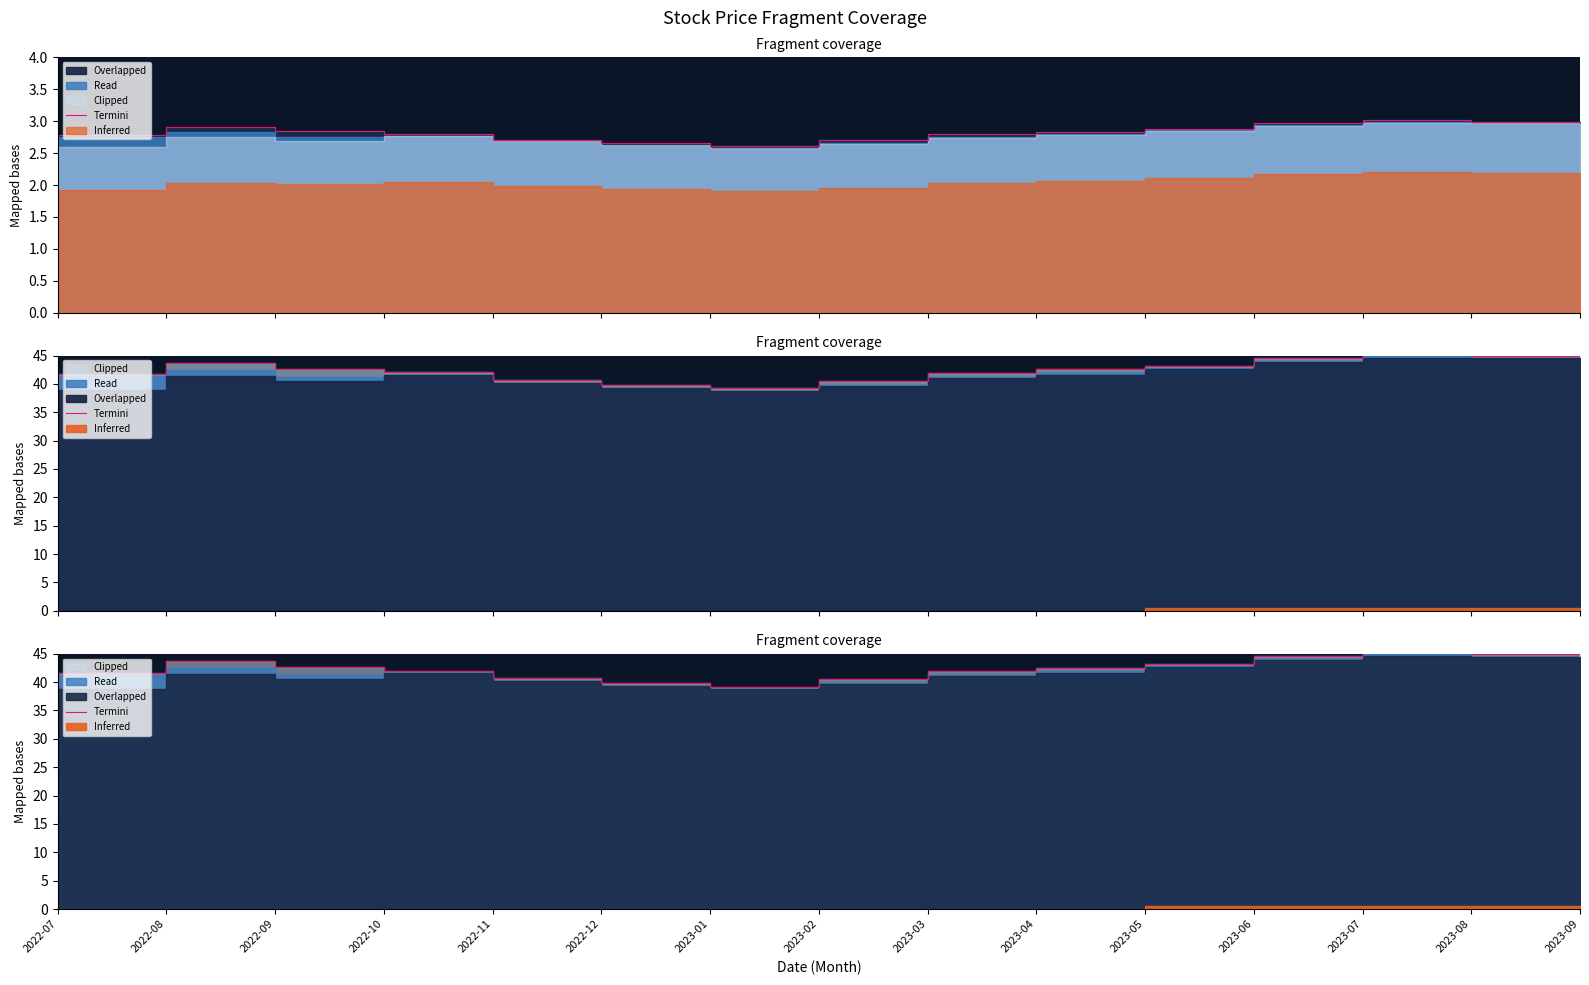

What is the approximate value at 2023-07?

45.2